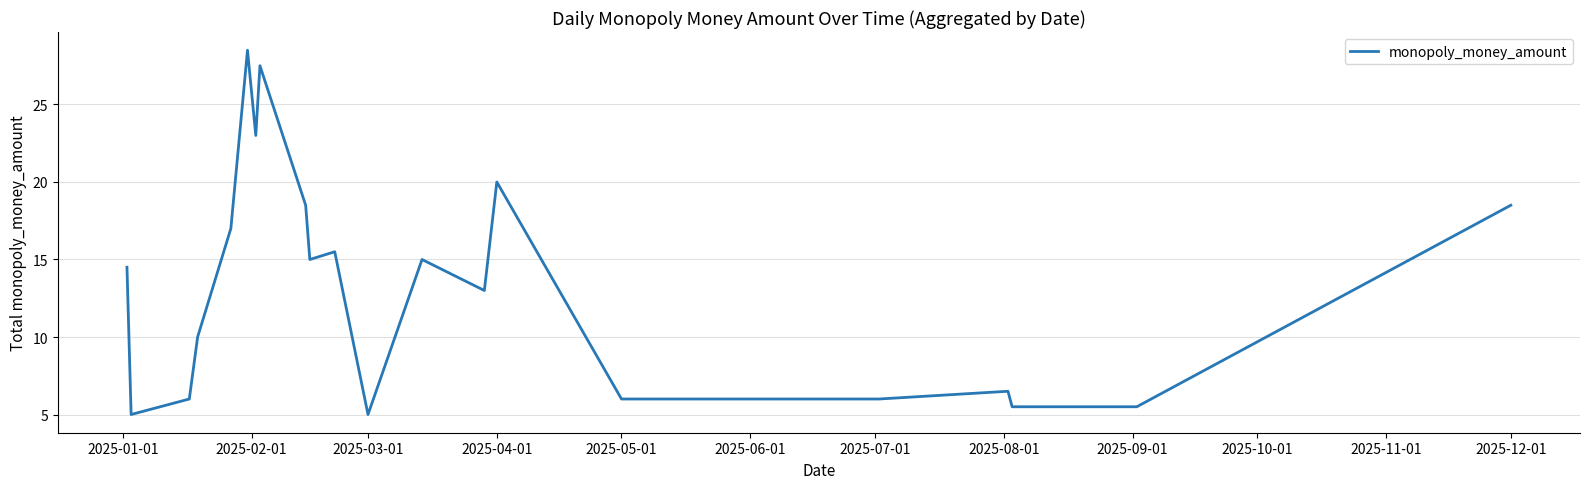

What is the smallest value displayed?

5.0